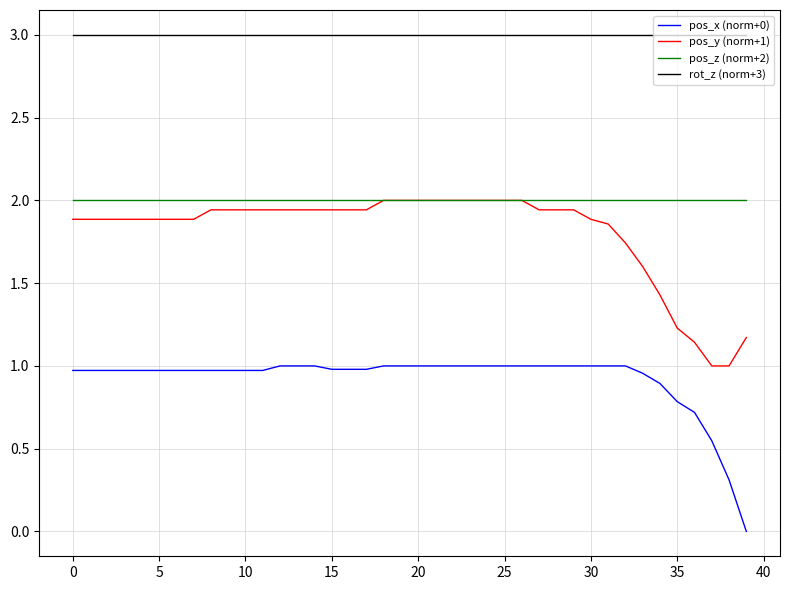

Which series has the largest total across all categories?

rot_z (norm+3)